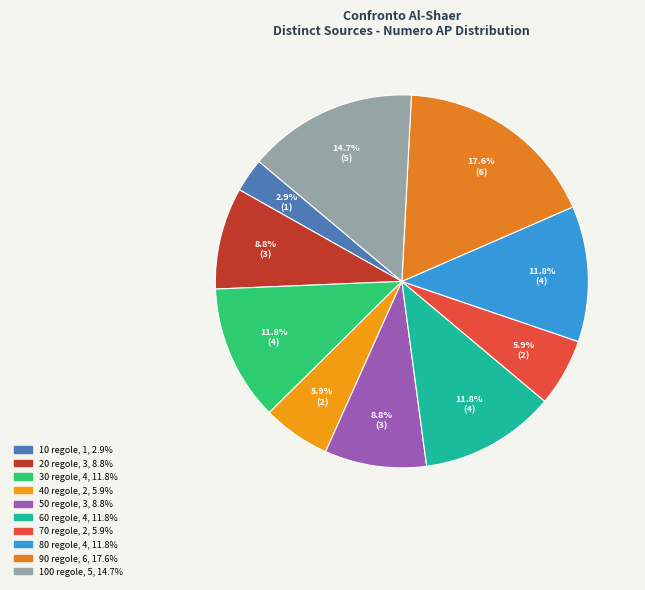

Which slice is the smallest?

10 regole